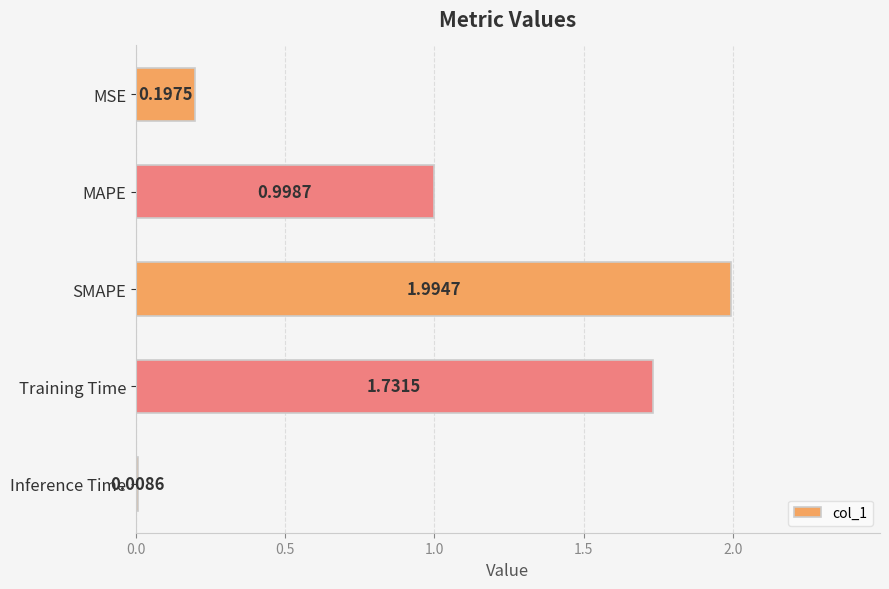

Between MAPE and SMAPE, which is larger?

SMAPE